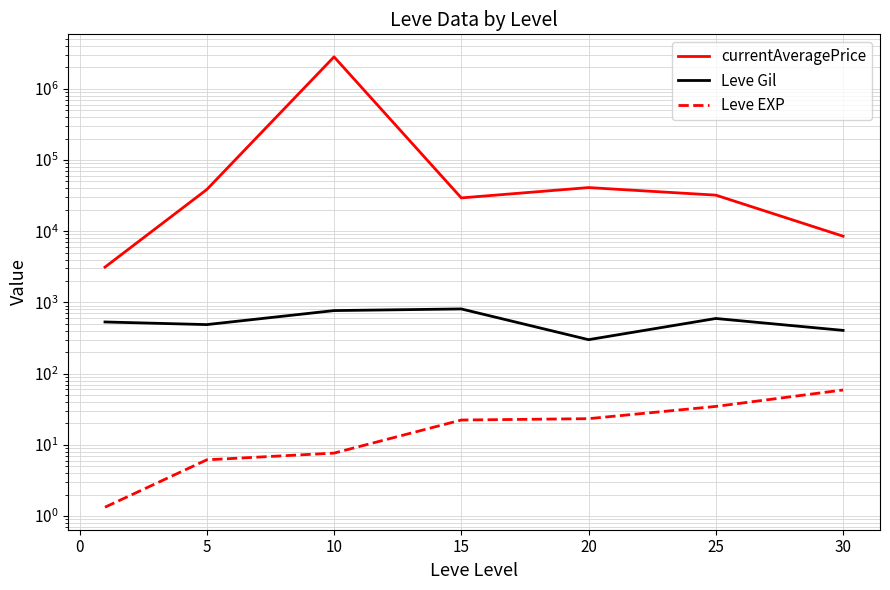

Does the chart have visible grid lines?

Yes